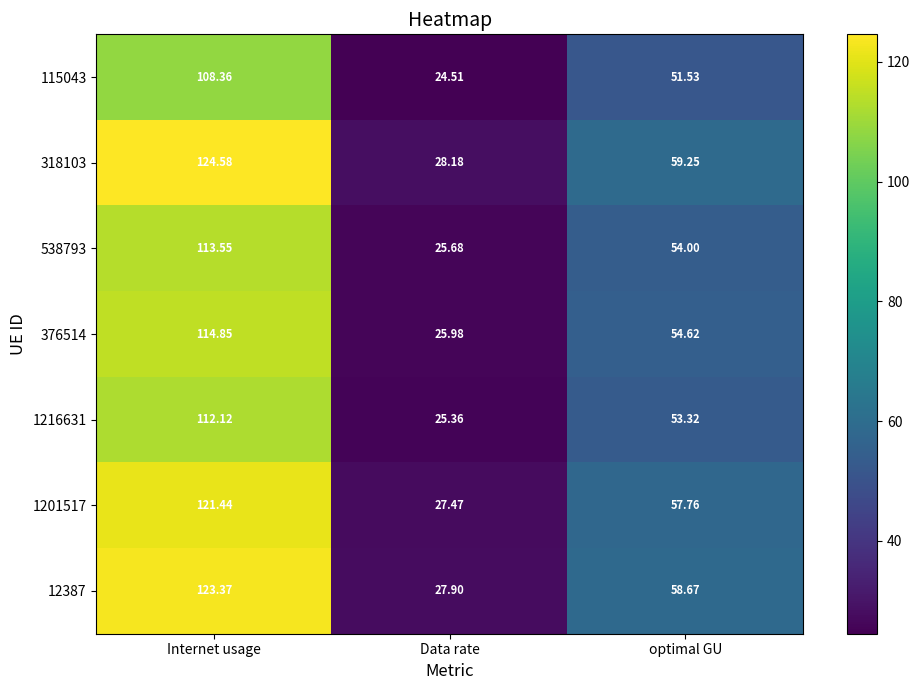

At which label does 1201517 first exceed 57?

Internet usage